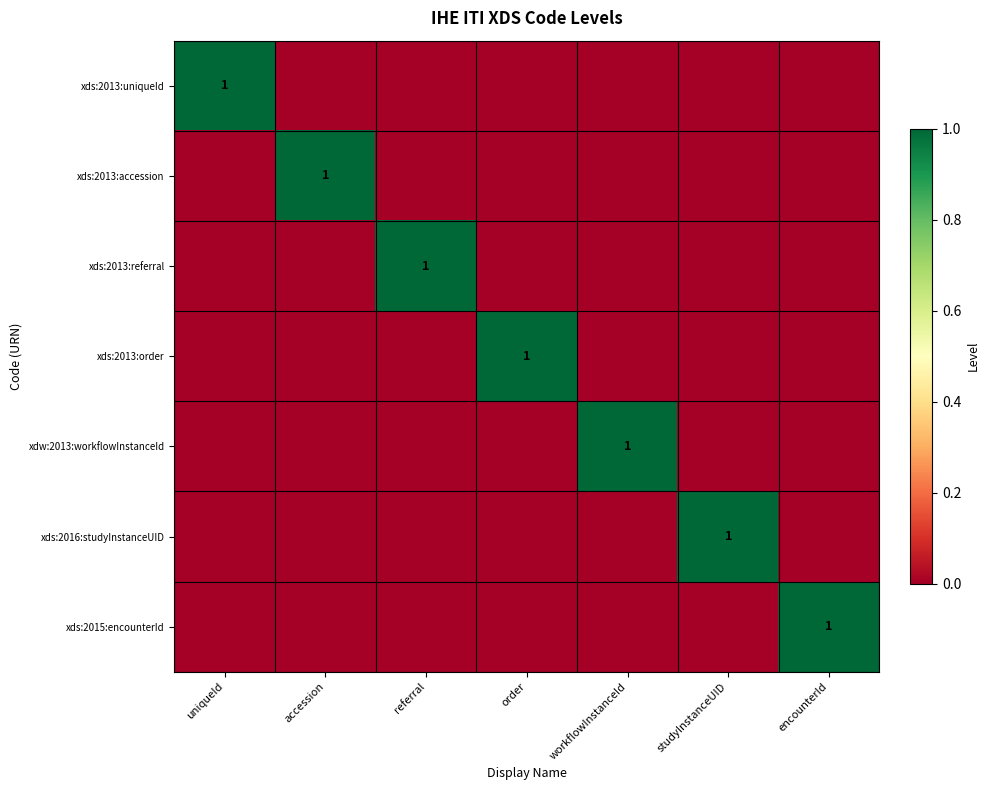

Which has a higher value, encounterId or studyInstanceUID?

encounterId